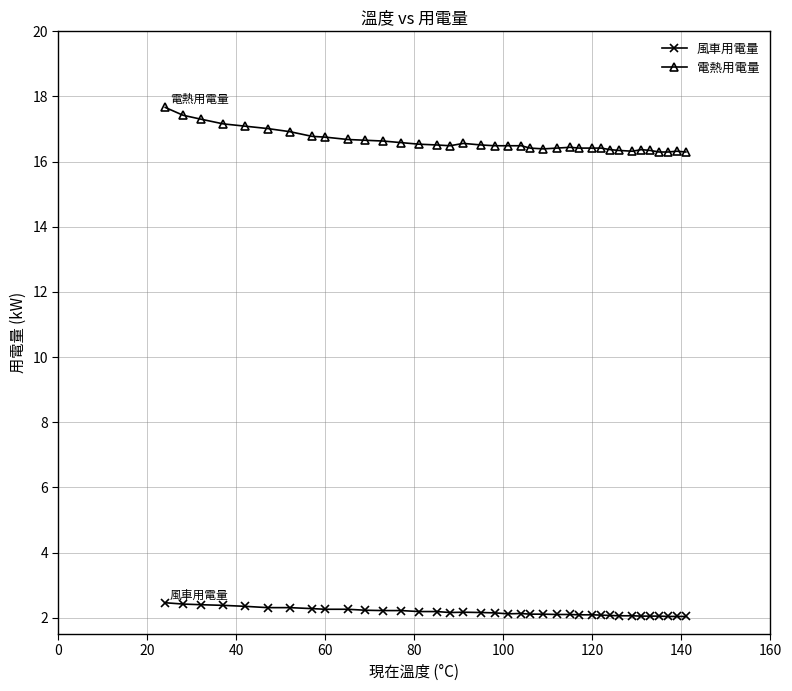

True or false: 電熱用電量 and 風車用電量 intersect in this chart.

False